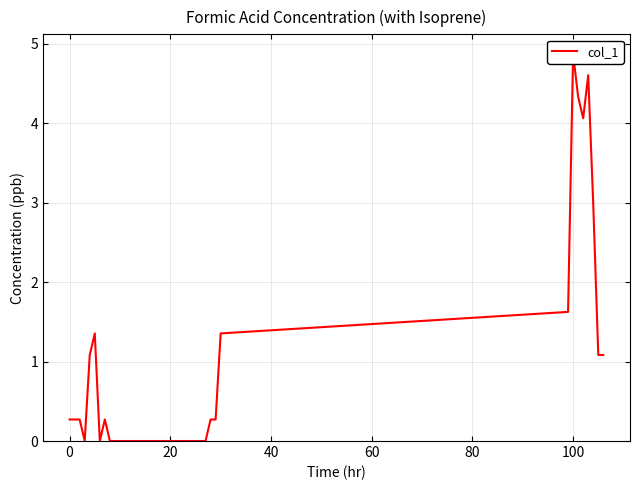

Is this an area chart (filled region under the line)?

No